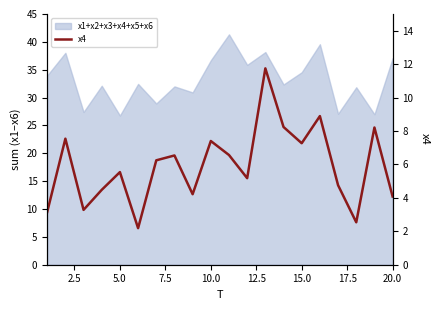

What is the difference between the second highest and second lowest values?

6.4